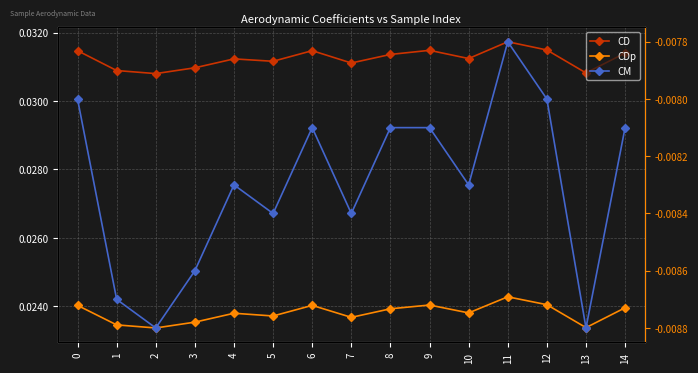

Does the chart have visible grid lines?

Yes